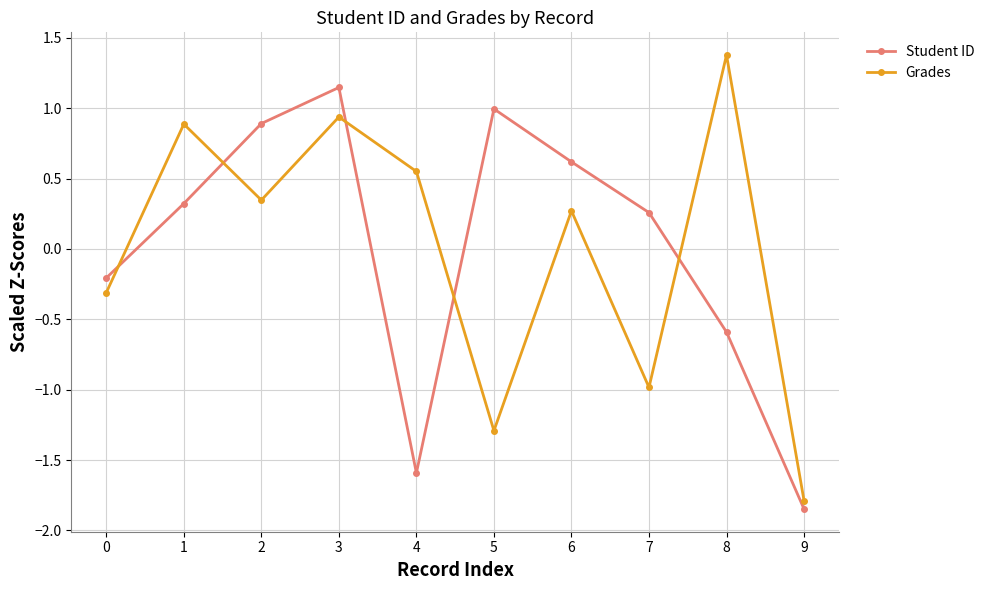

True or false: Grades and Student ID intersect in this chart.

True